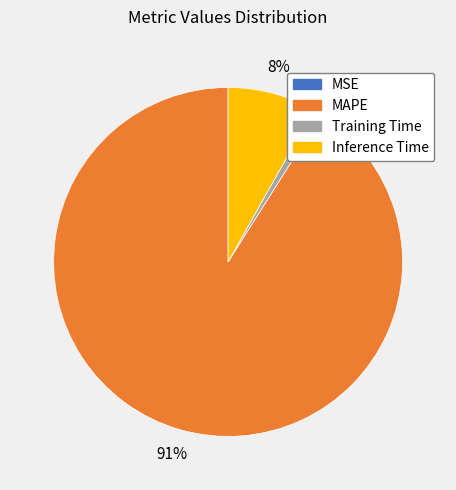

To the nearest percent, what is the difference between the largest and smallest slice percentages?

91%